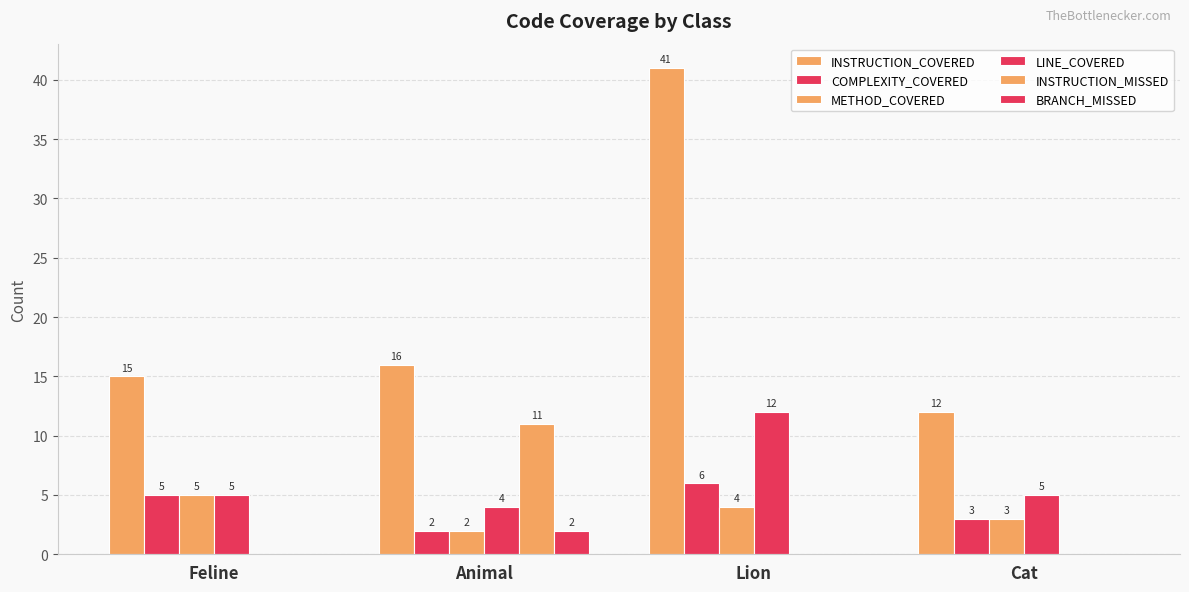

How many groups of bars are there?

4